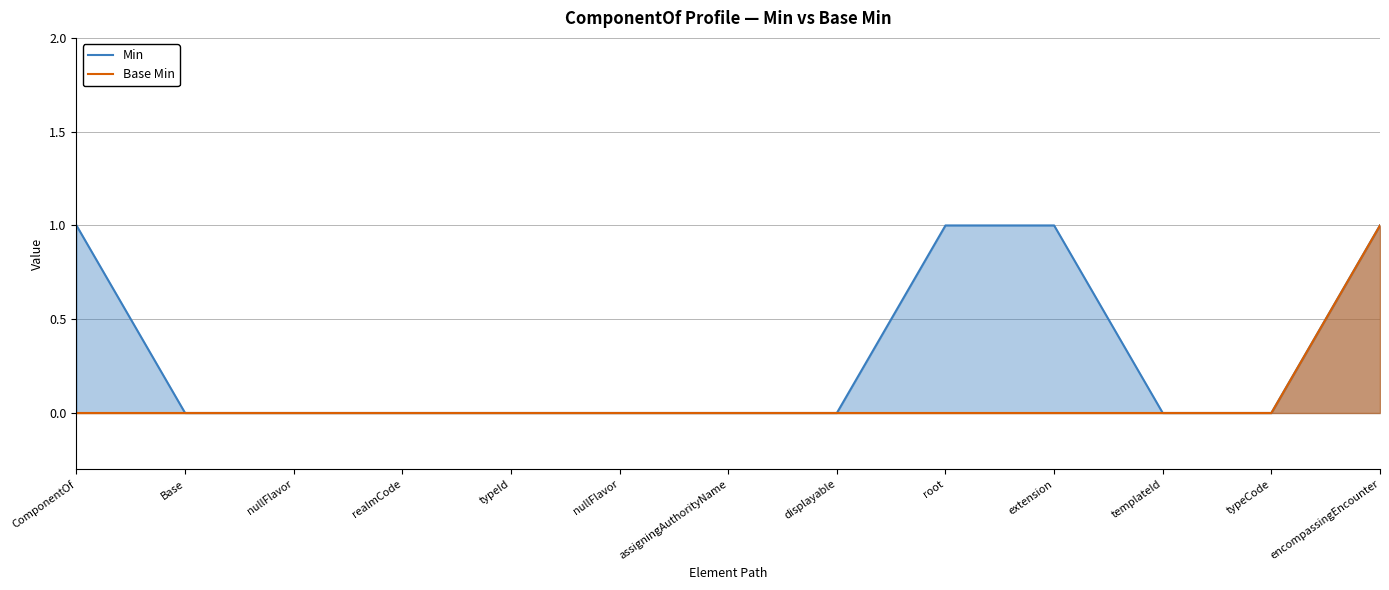

Is it true that Base Min equals 0 at typeCode?

False